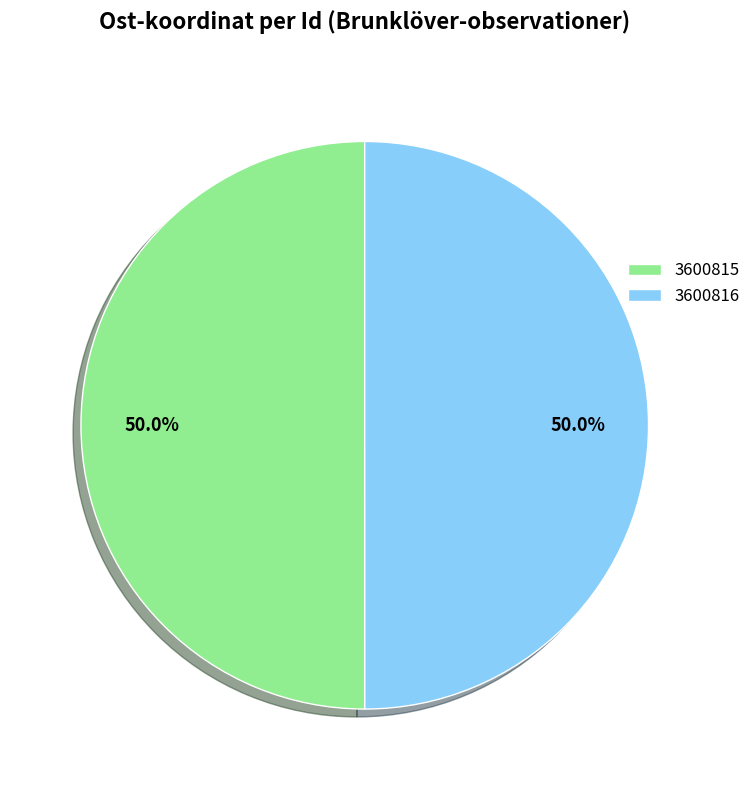

The 3600815 slice represents 57% of the pie. True or false?

False